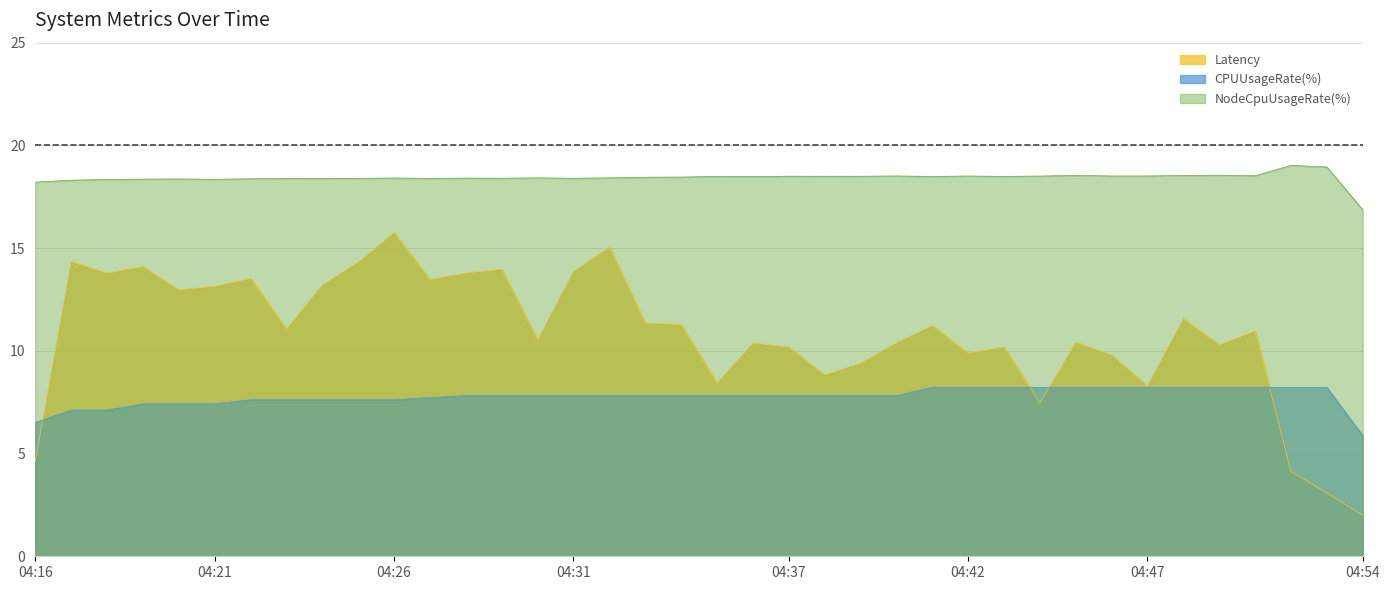

True or false: CPUUsageRate(%) and NodeCpuUsageRate(%) cross at least once.

False